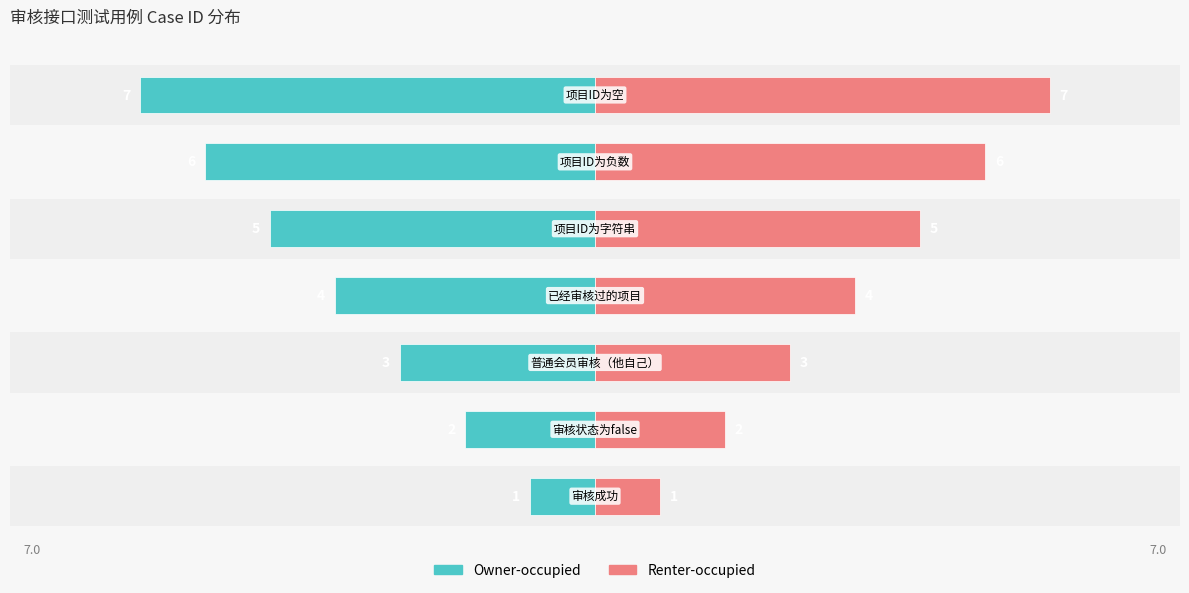

What is the average value of the Renter-occupied series?

4